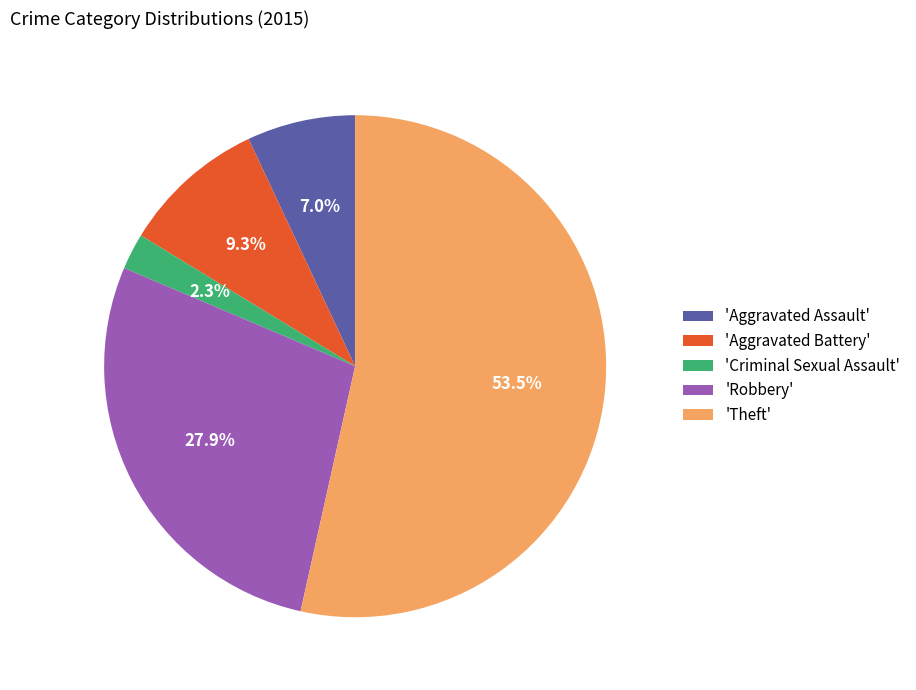

What is the ratio of the value at 'Robbery' to the value at 'Aggravated Battery'?

3.0